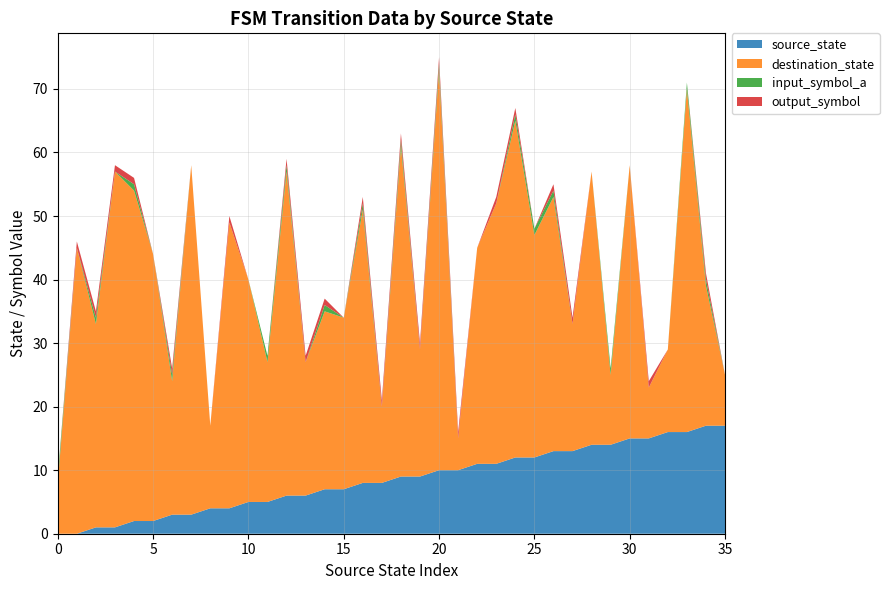

Reading left to right, extract all data points from this chart.

source_state: 0=0	1=0	2=1	3=1	4=2	5=2	6=3	7=3	8=4	9=4	10=5	11=5	12=6	13=6	14=7	15=7	16=8	17=8	18=9	19=9	20=10	21=10	22=11	23=11	24=12	25=12	26=13	27=13	28=14	29=14	30=15	31=15	32=16	33=16	34=17	35=17
destination_state: 0=8	1=45	2=32	3=56	4=52	5=42	6=21	7=55	8=13	9=45	10=35	11=22	12=51	13=21	14=28	15=27	16=43	17=12	18=52	19=20	20=63	21=5	22=34	23=41	24=53	25=35	26=40	27=20	28=43	29=11	30=43	31=8	32=13	33=54	34=22	35=8
input_symbol_a: 0=1	1=0	2=1	3=0	4=1	5=0	6=1	7=0	8=0	9=0	10=0	11=1	12=1	13=0	14=1	15=0	16=1	17=0	18=1	19=0	20=1	21=0	22=0	23=0	24=1	25=1	26=1	27=0	28=0	29=1	30=0	31=0	32=0	33=1	34=1	35=0
output_symbol: 0=0	1=1	2=1	3=1	4=1	5=0	6=1	7=0	8=0	9=1	10=0	11=0	12=1	13=1	14=1	15=0	16=1	17=1	18=1	19=1	20=1	21=1	22=0	23=1	24=1	25=0	26=1	27=1	28=0	29=0	30=0	31=1	32=0	33=0	34=1	35=0